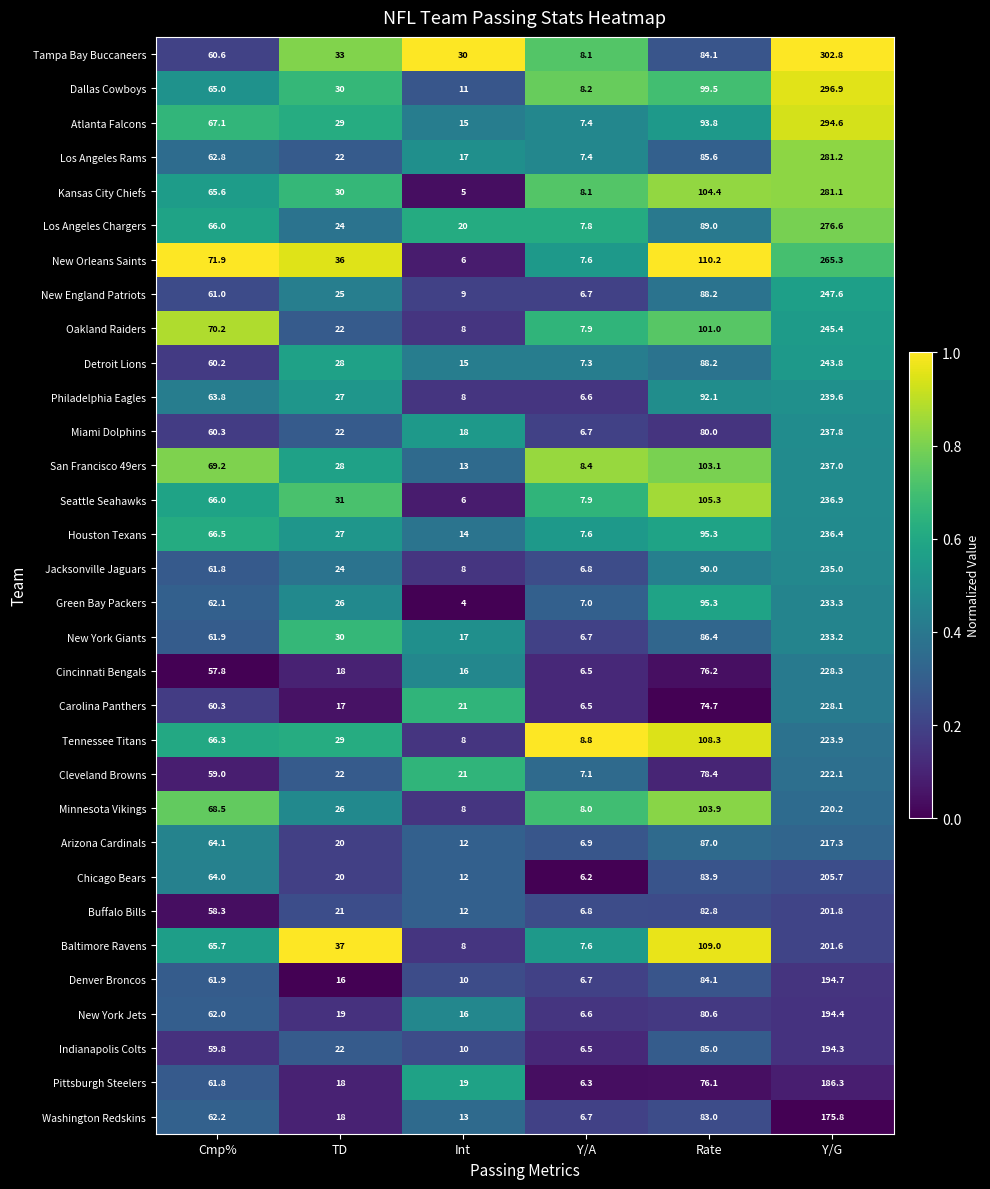

What is the greatest value displayed?

302.8